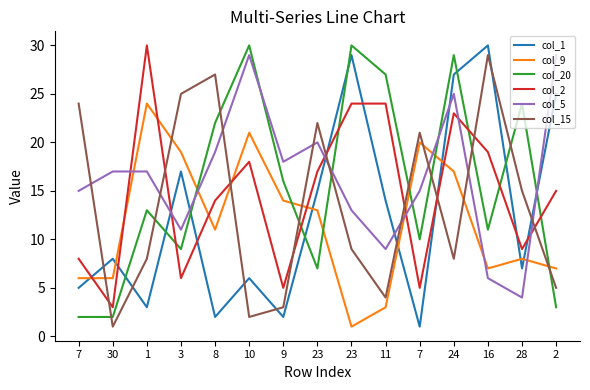

How many lines are shown in the chart?

6